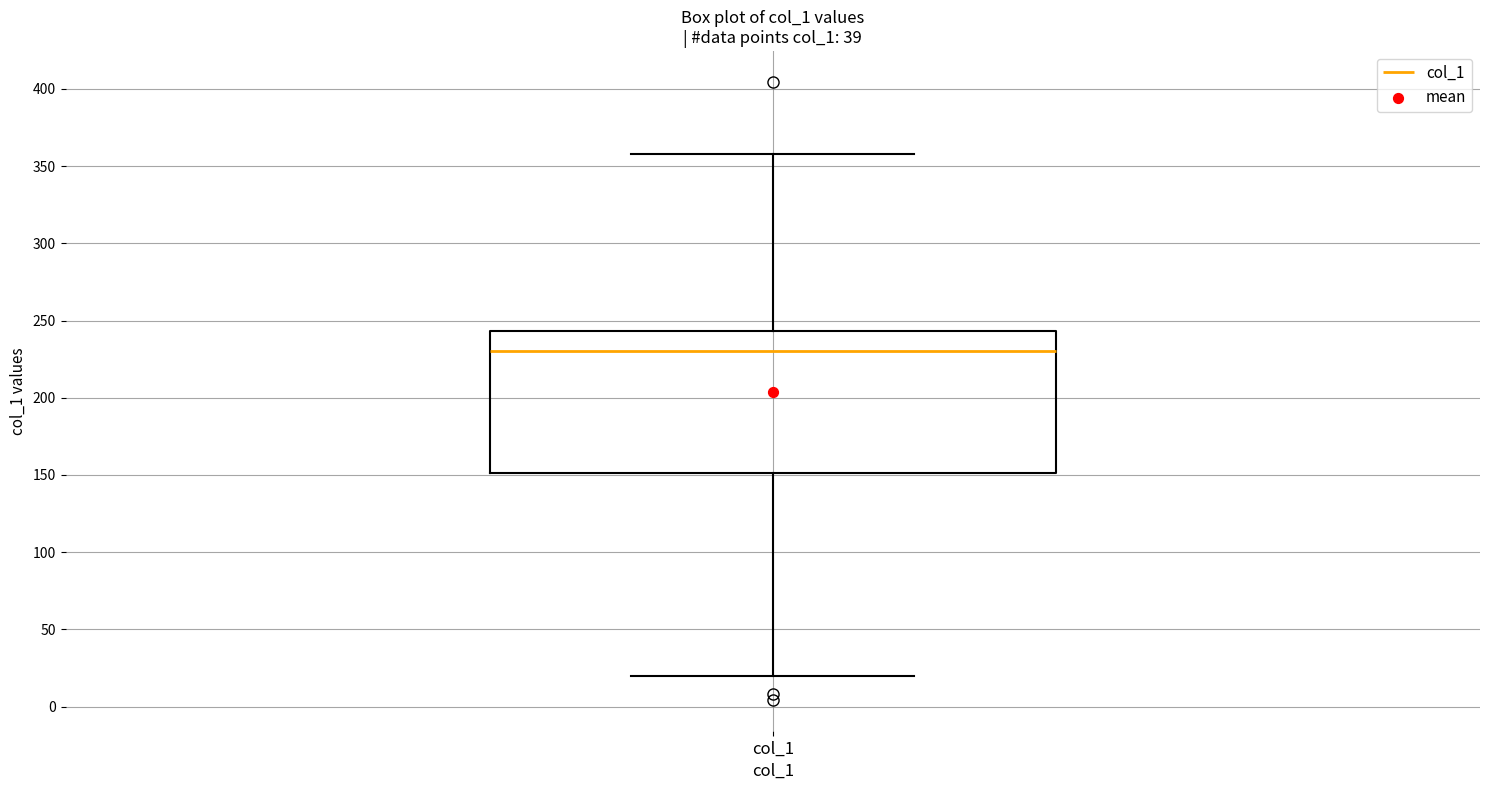

Read this box plot against the y-axis: the position of the median line, the range covered by the box, and the ends of both whiskers. The values are not printed on the chart, so give them approximately, as read against the axis.

median 230, box 150 to 245, whiskers 20 to 360